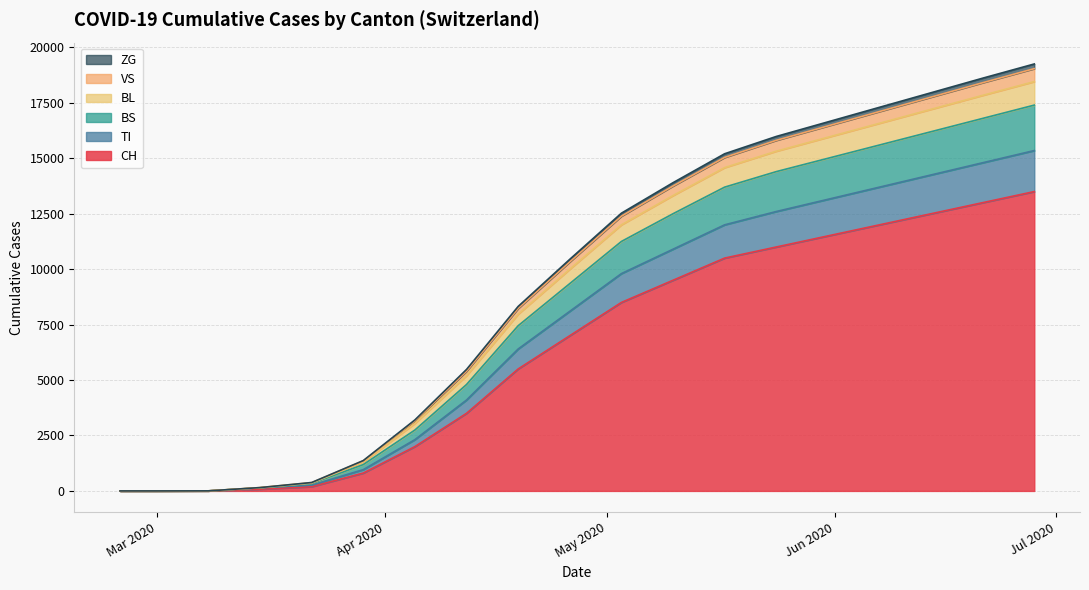

What are all the series names shown in the legend?

CH, TI, BS, BL, VS, ZG